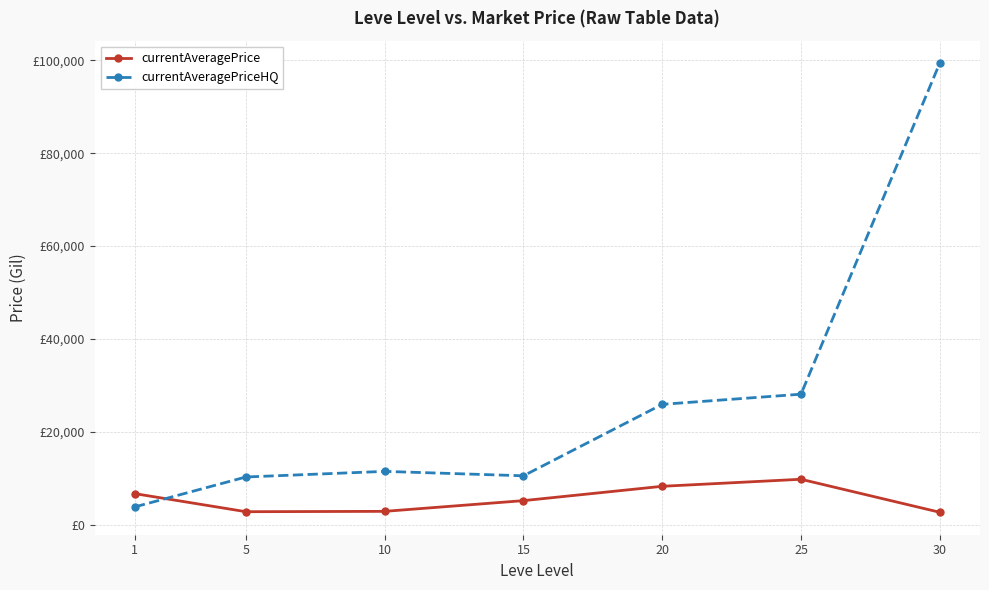

At which category is the sum across all series the highest?

30